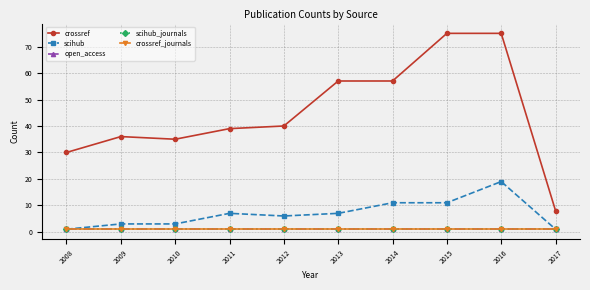

True or false: crossref_journals has more than 0 points higher than both neighbors.

False